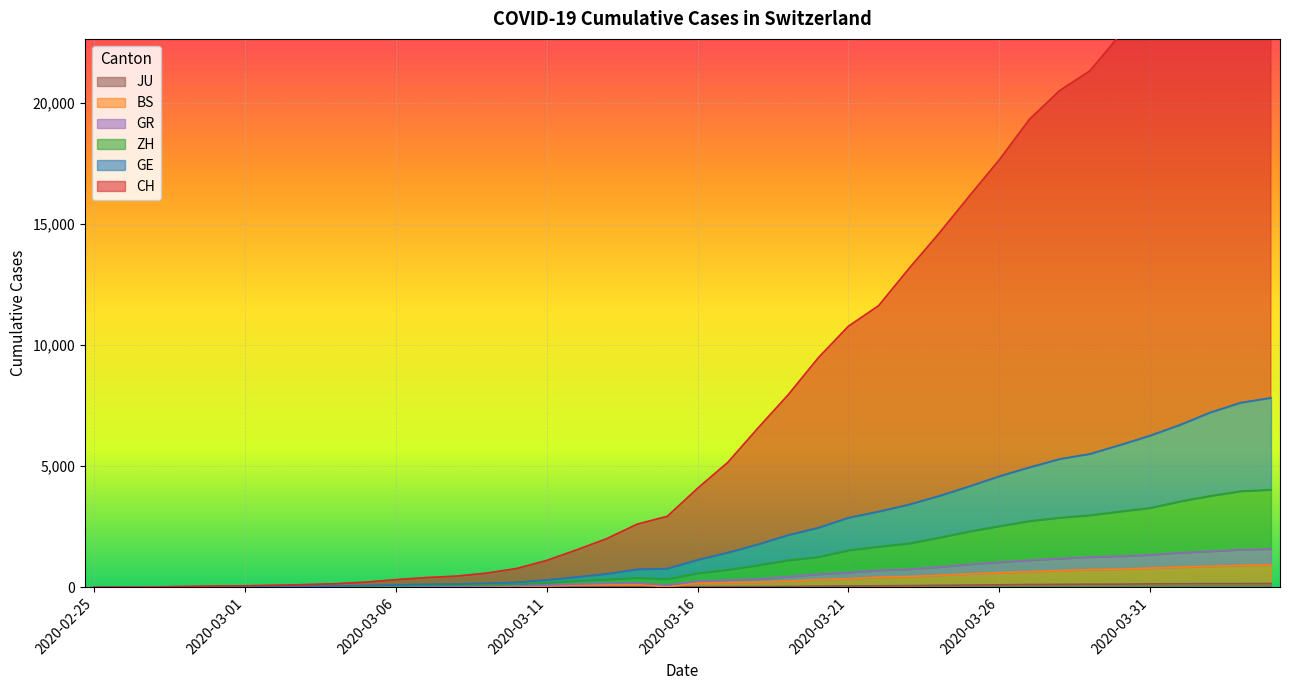

Where is GE nearest to the value 3908?

2020-03-24